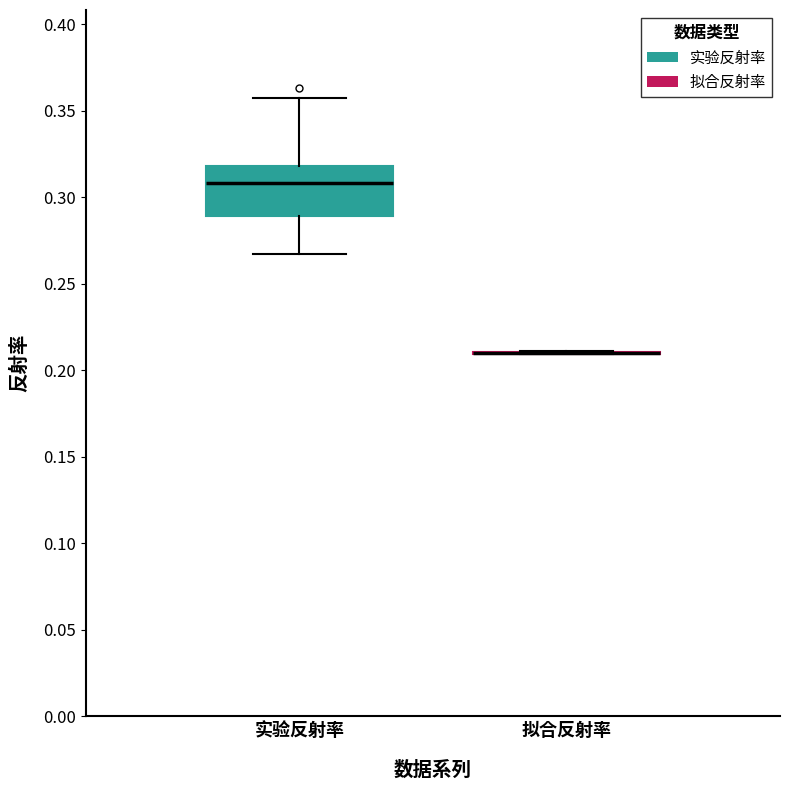

Which box is the tallest, from its lower edge to its upper edge?

实验反射率